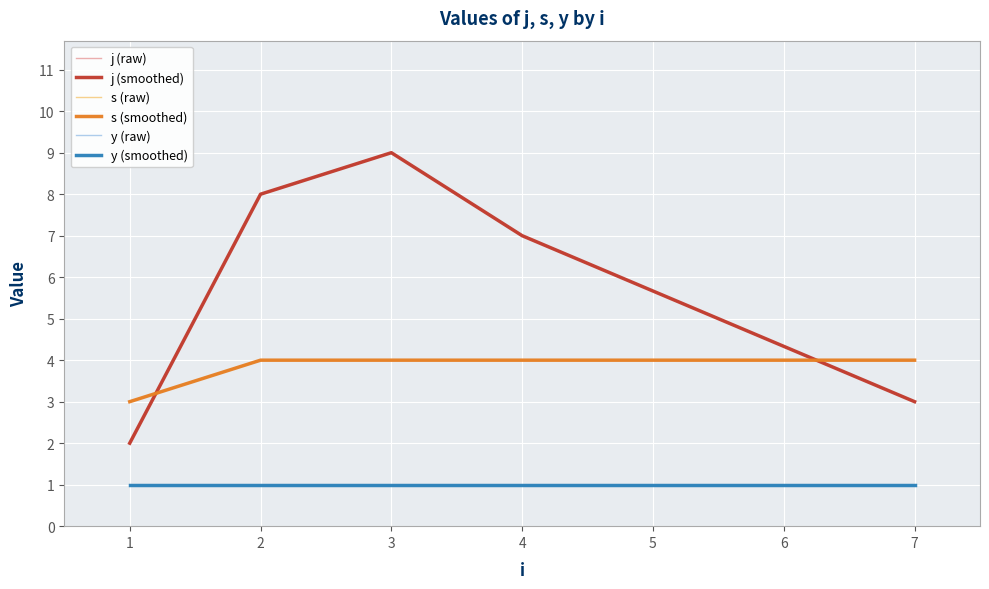

Which series has the largest range (max minus min)?

j (raw)